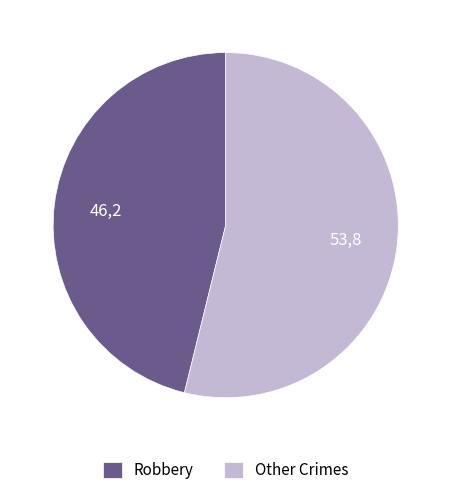

Do Other Crimes and Robbery together represent more than half of the pie?

Yes